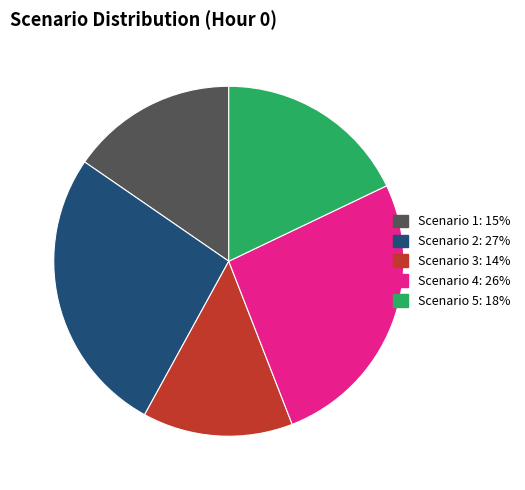

Is there any slice that represents more than half of the pie?

No